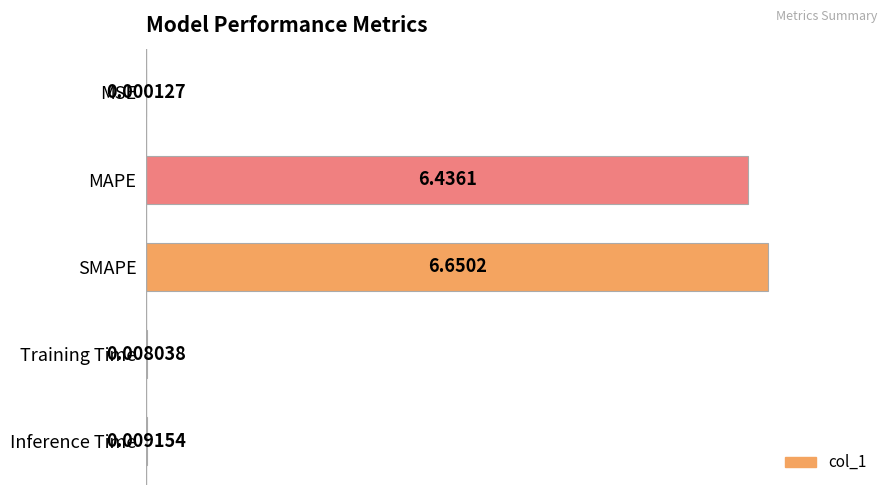

Which has a higher value, MAPE or SMAPE?

SMAPE